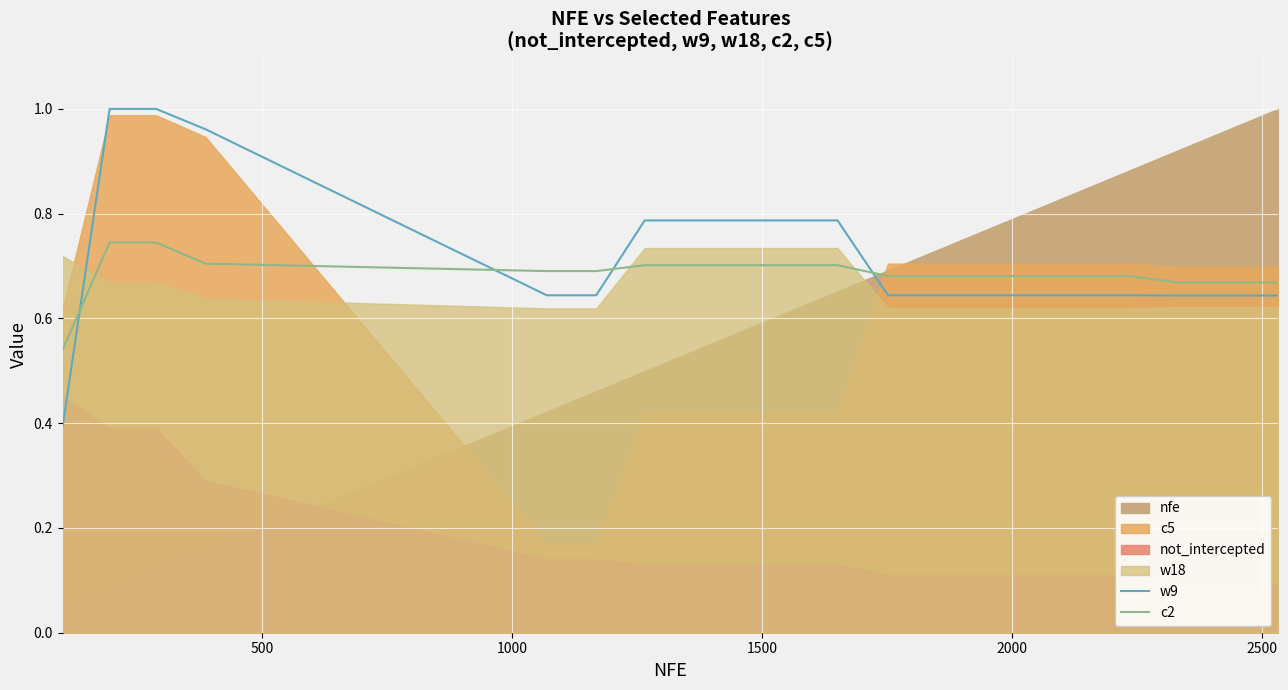

What is the minimum value for c2?

0.5